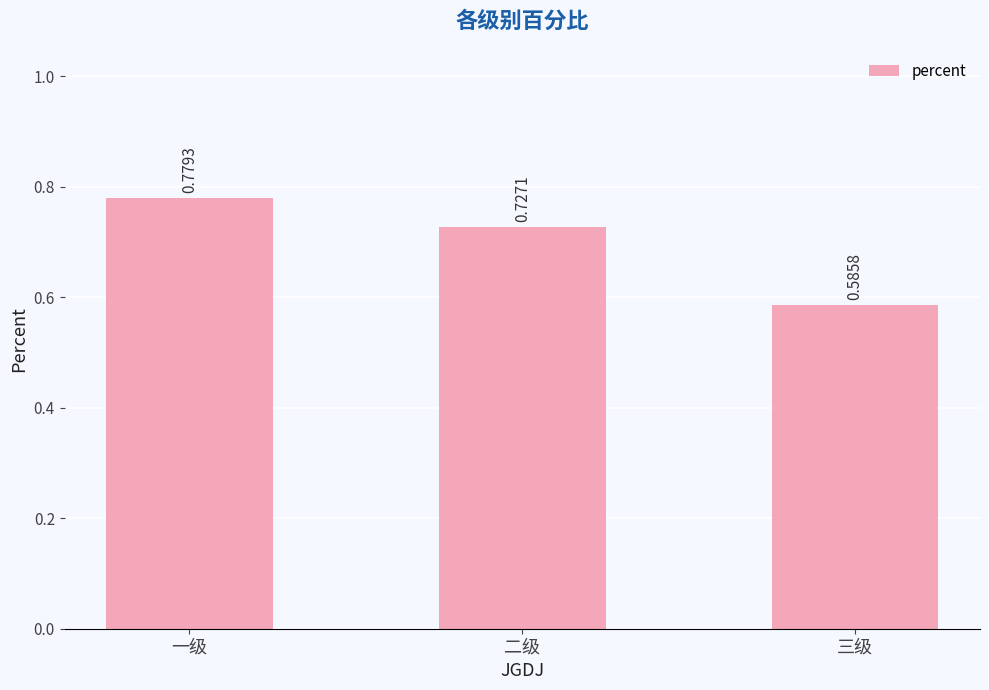

Which label corresponds to the smallest value in the chart?

三级